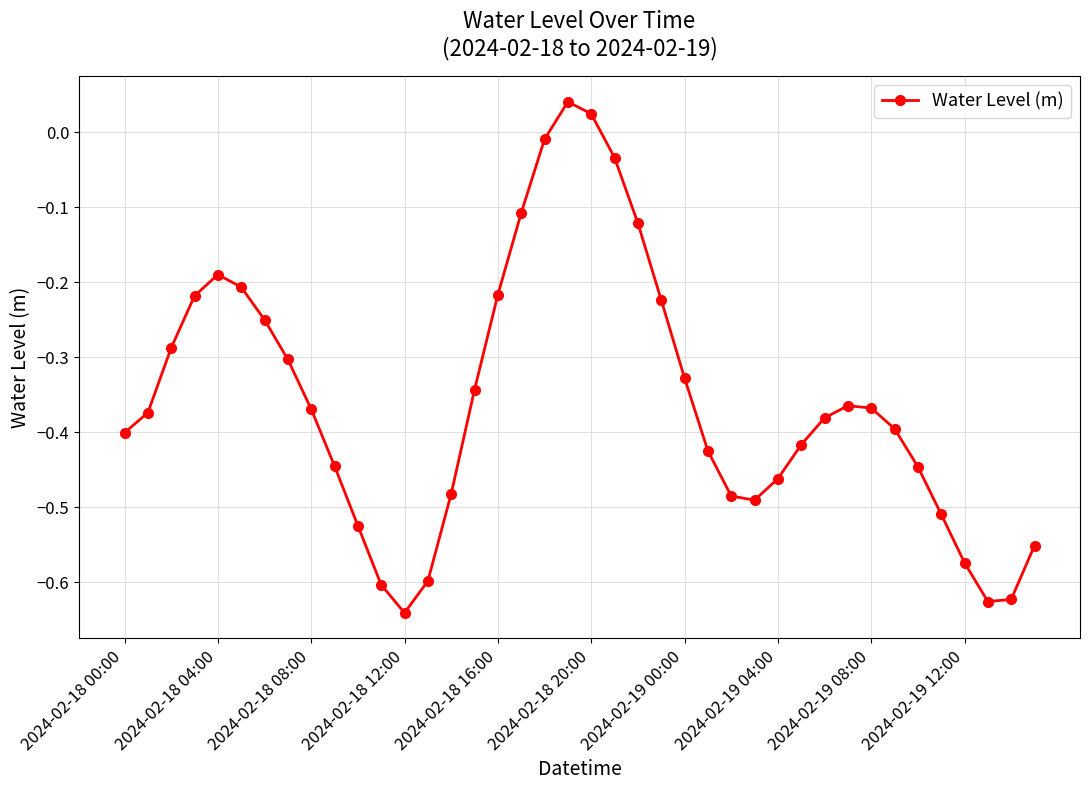

What is the sum of all values?

-14.3